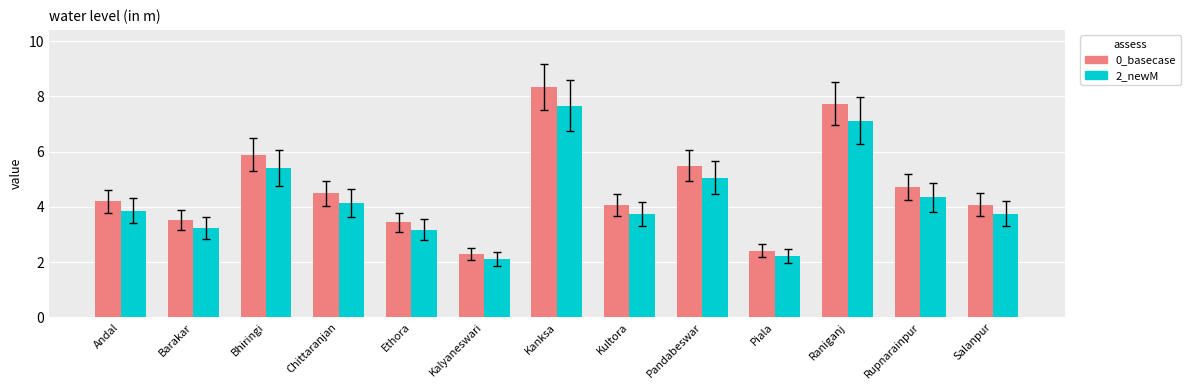

What is the difference between the 2_newM values at Kanksa and Kultora?

3.9